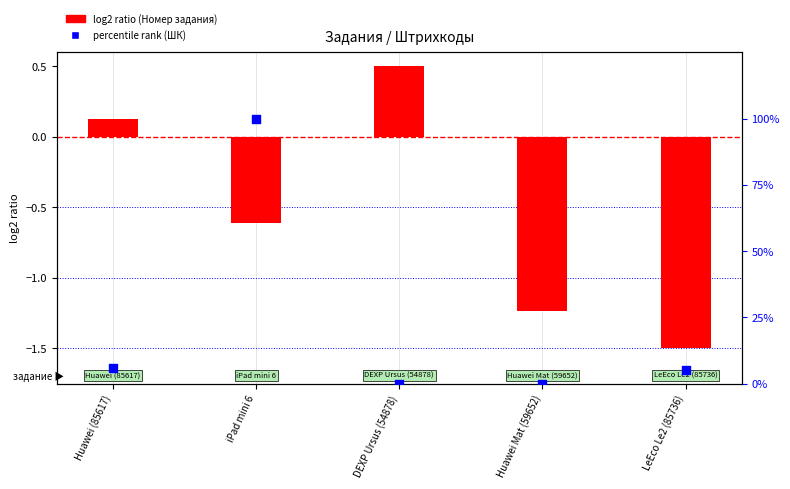

What is the total value across all series at Huawei (85617)?

6.3